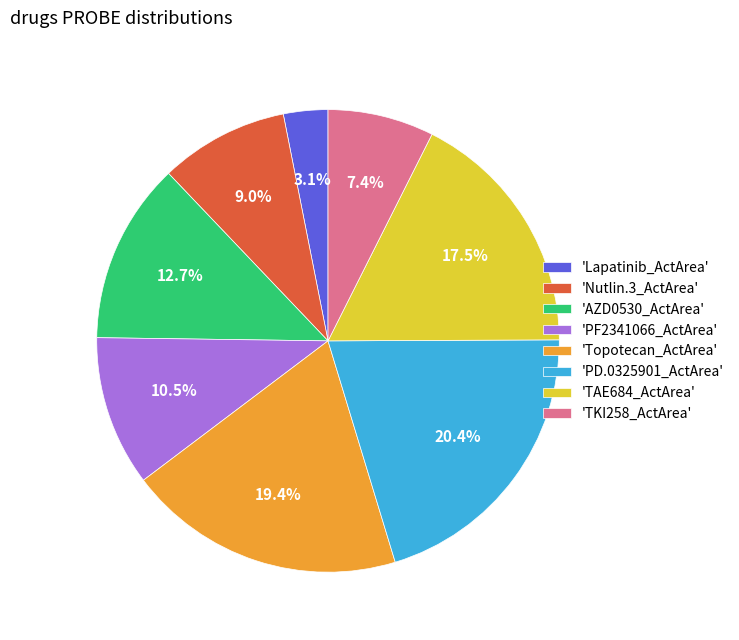

What portion of the pie excludes 'PF2341066_ActArea'?

89.5%